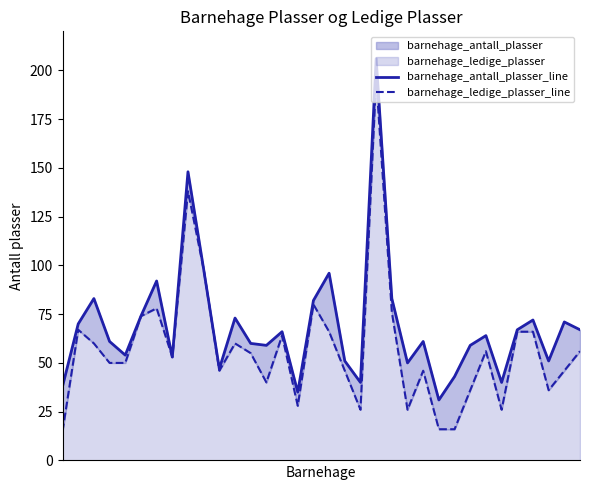

Which series has the largest total across all categories?

barnehage_antall_plasser_line